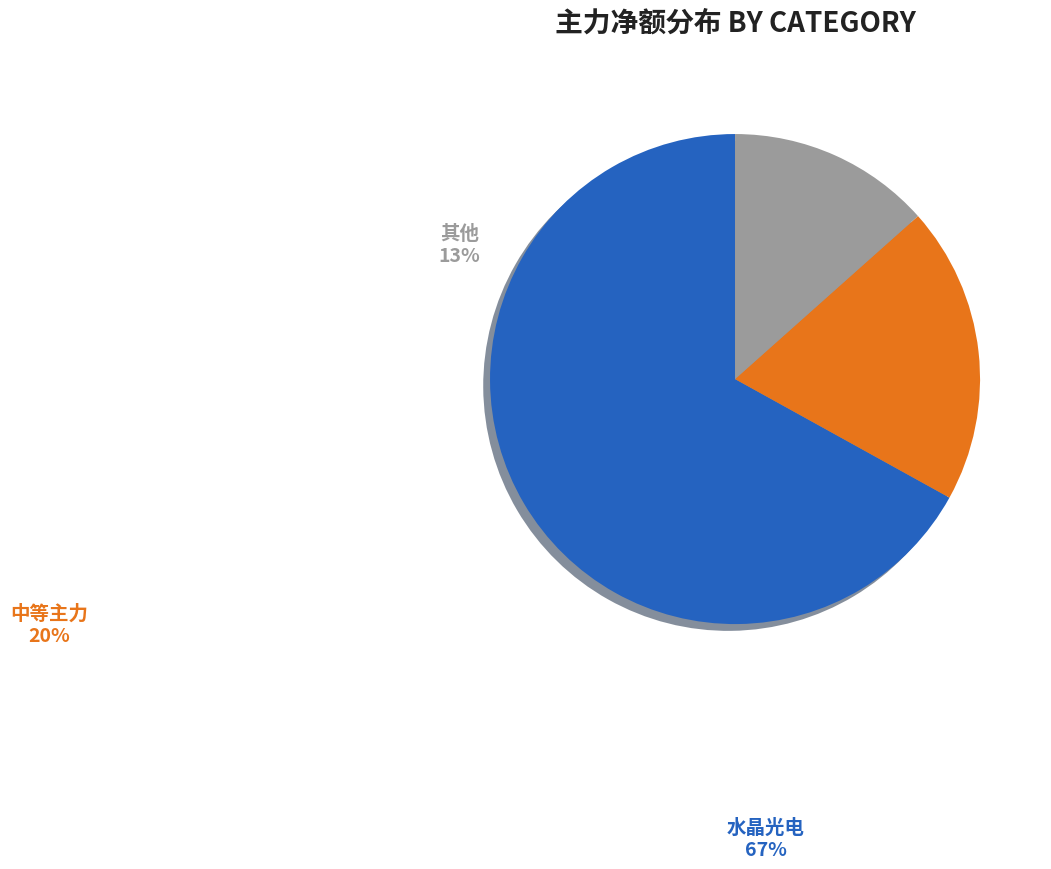

Is there any slice that represents more than half of the pie?

Yes